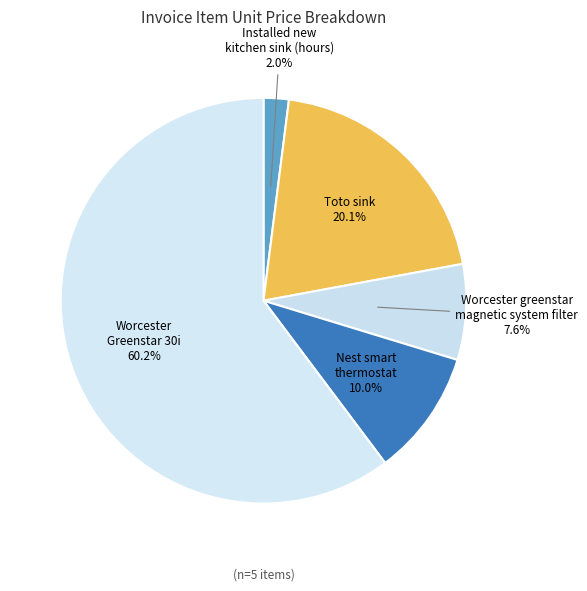

What percentage do Nest smart thermostat and Toto sink together represent?

30.1%